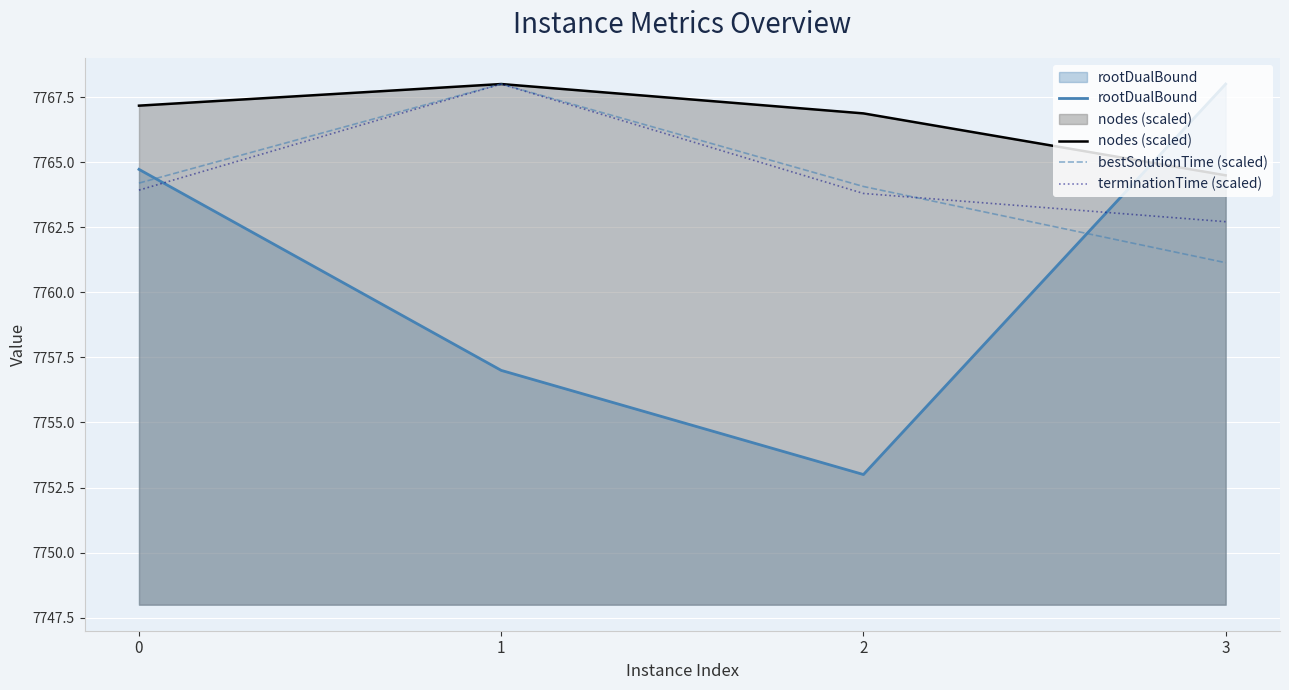

What is the difference between the highest and lowest values at 0?

3.2